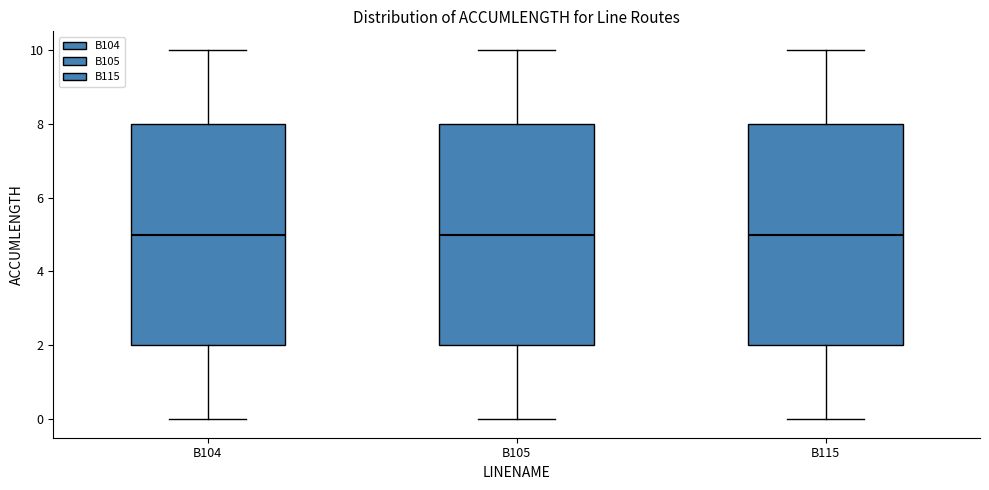

Reading left to right, transcribe this box plot: for each box, give where its median line is, the range the box spans, and where its two whiskers end, as read against the y-axis. The values are not printed on the chart, so give them approximately, as read against the axis.

B104: median 5, box 2 to 8, whiskers 0 to 10
B105: median 5, box 2 to 8, whiskers 0 to 10
B115: median 5, box 2 to 8, whiskers 0 to 10